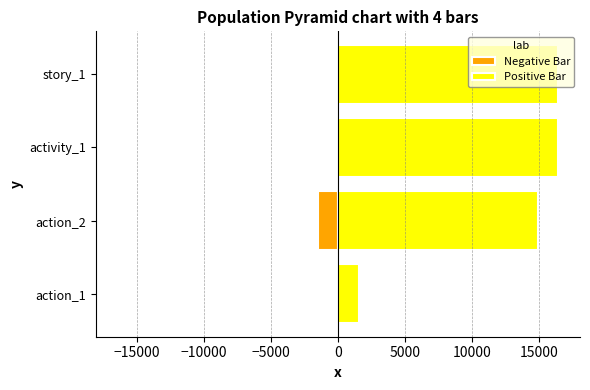

What are all the series names shown in the legend?

Negative Bar, Positive Bar